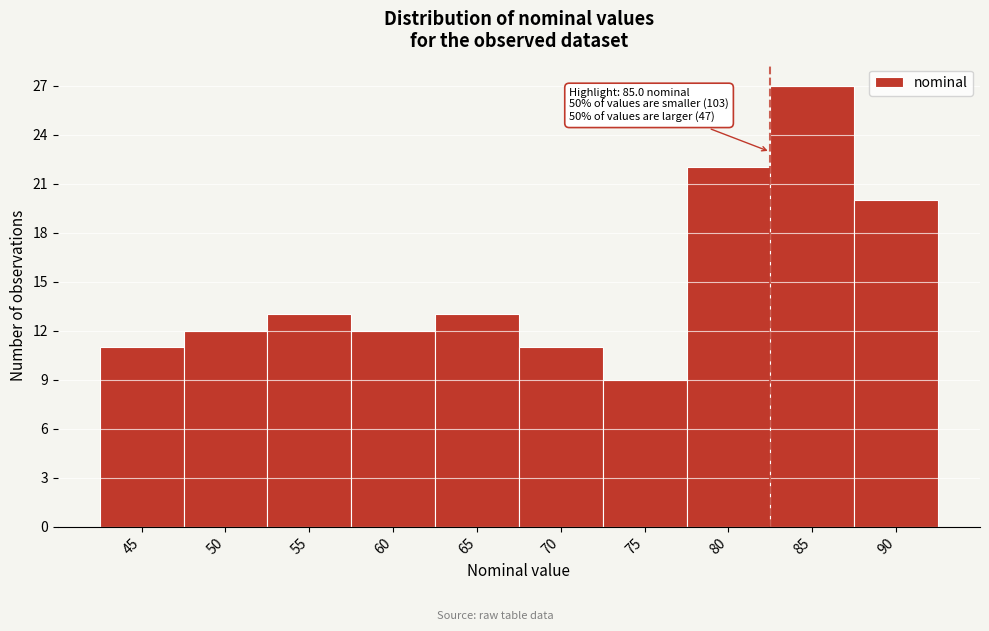

Reading left to right, what are all the values shown in this chart?

11	12	13	12	13	11	9	22	27	20